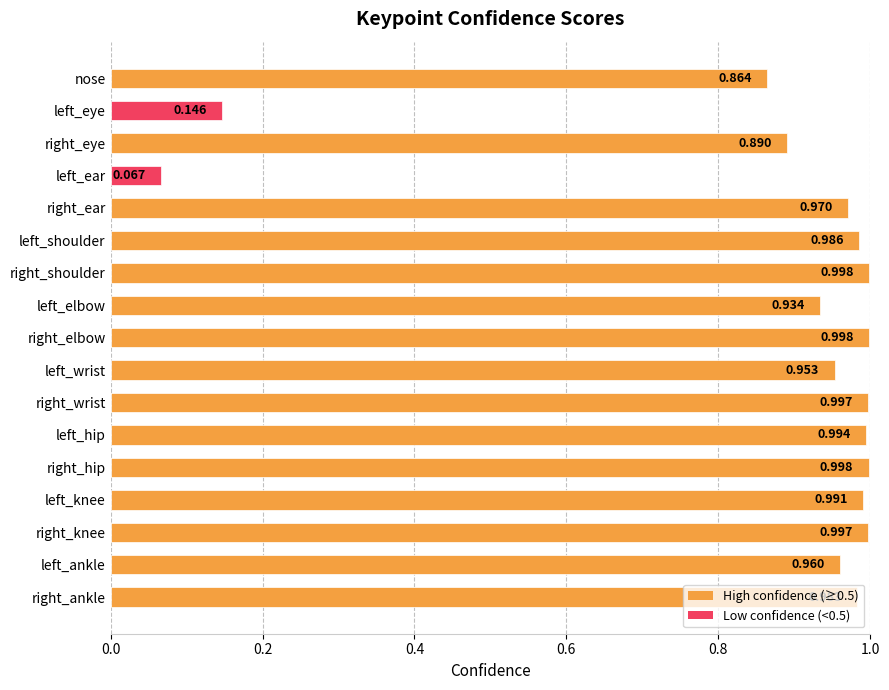

Which has a higher value, right_hip or left_eye?

right_hip